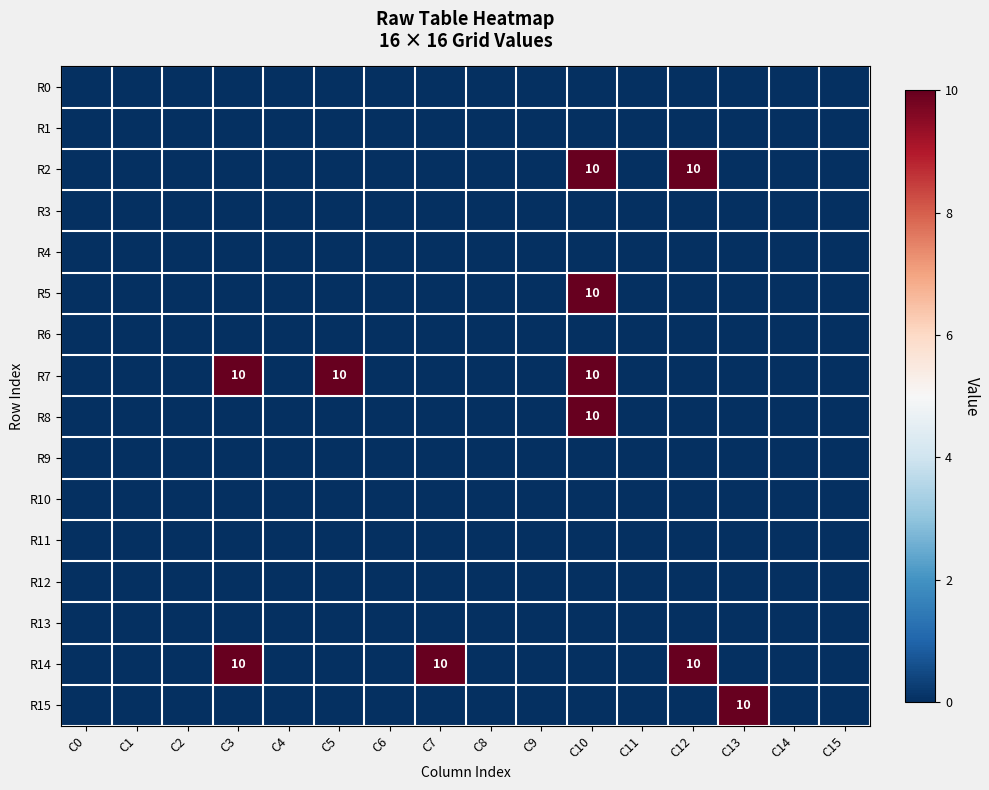

What is the total value across all series at C12?

20